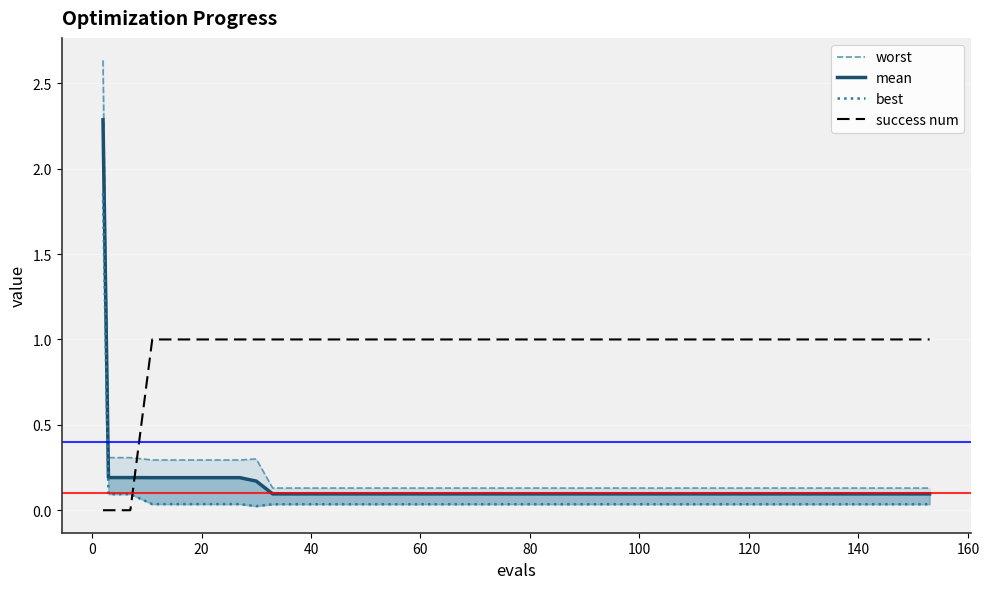

At how many categories does at least one series exceed 2?

1